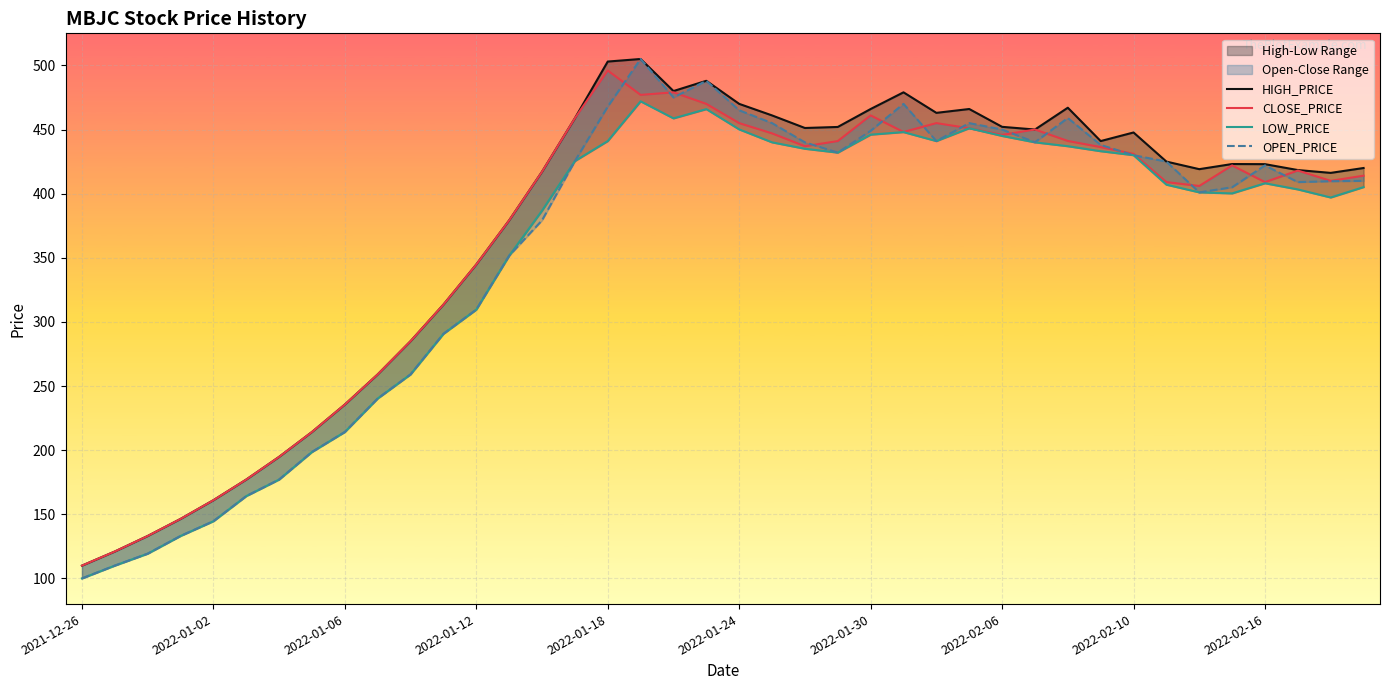

Read the LOW_PRICE value at 2022-01-30.

446.0